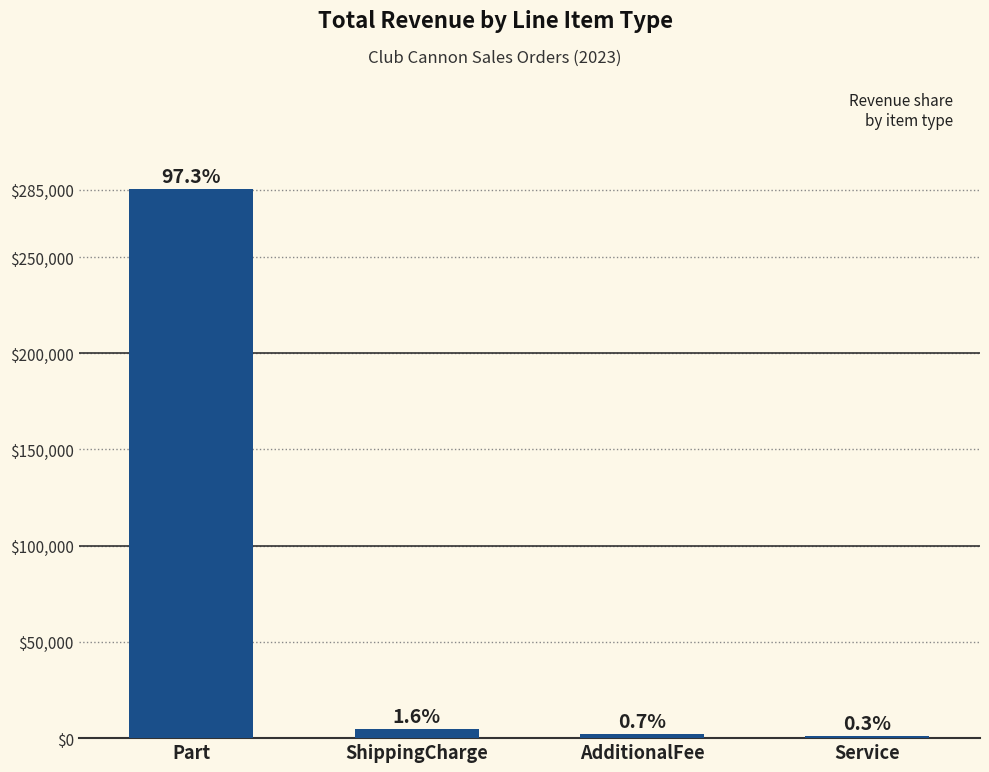

Reading left to right, transcribe all the data shown in this chart.

285420.5	4820.4	2150.8	980.0